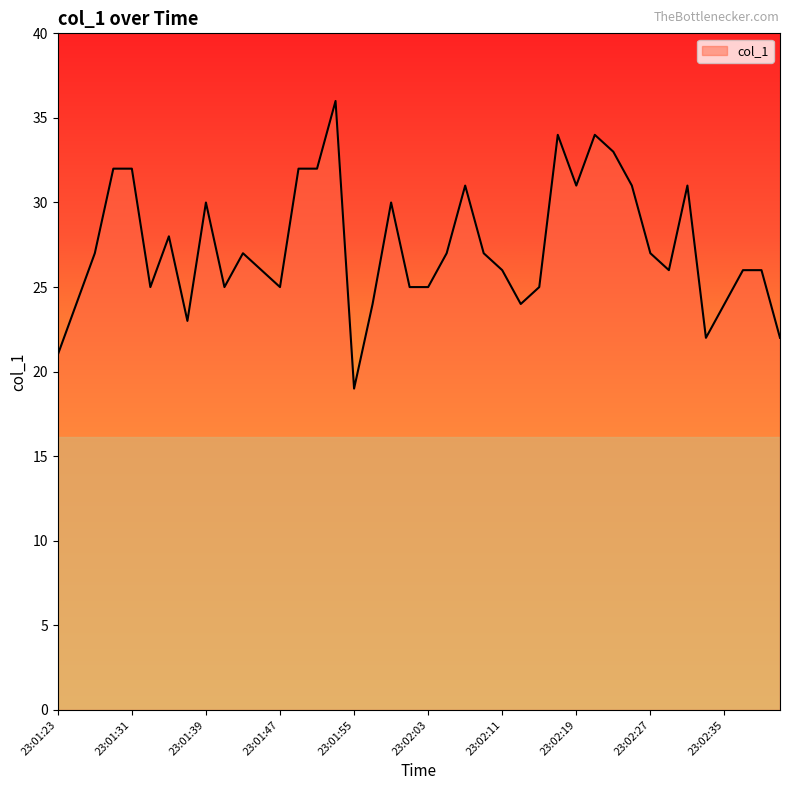

What is the smallest value displayed?

19